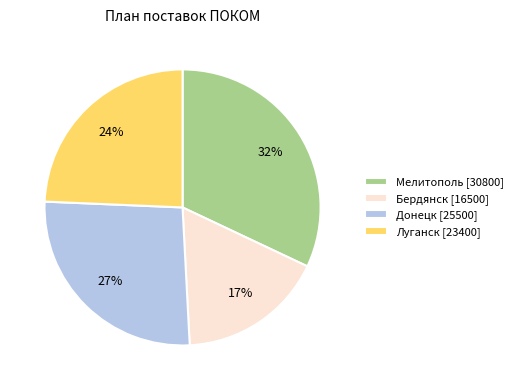

Between Мелитополь [30800] and Луганск [23400], which is larger?

Мелитополь [30800]